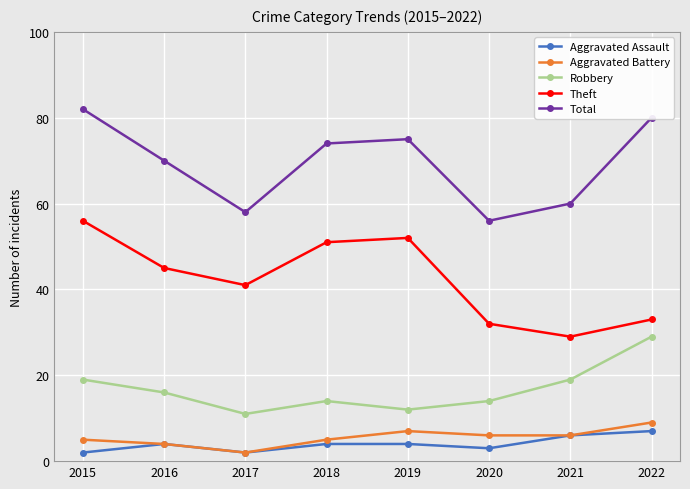

Where is the first local maximum for Robbery?

2018